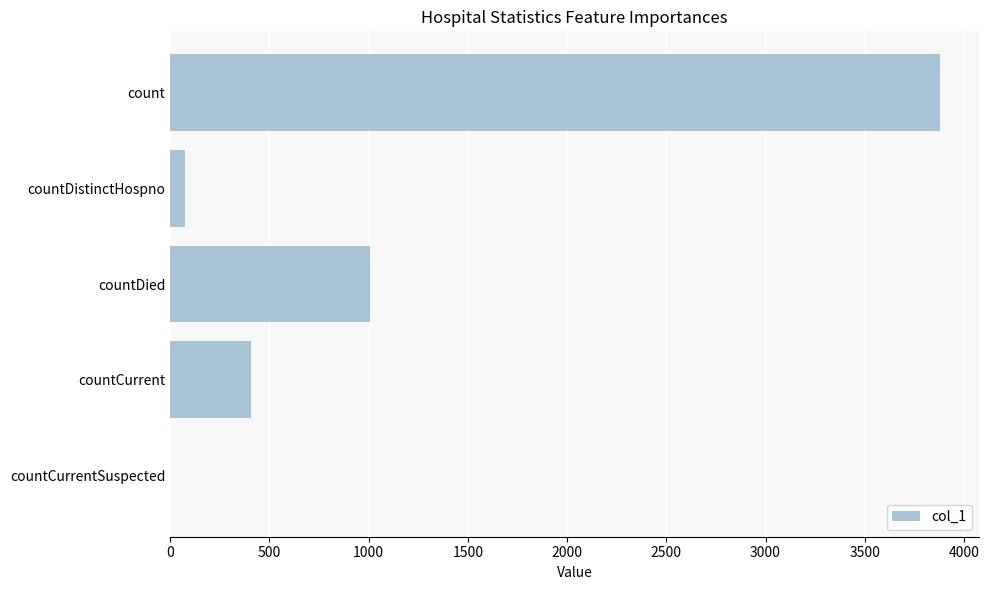

What is the maximum value shown in the chart?

3880